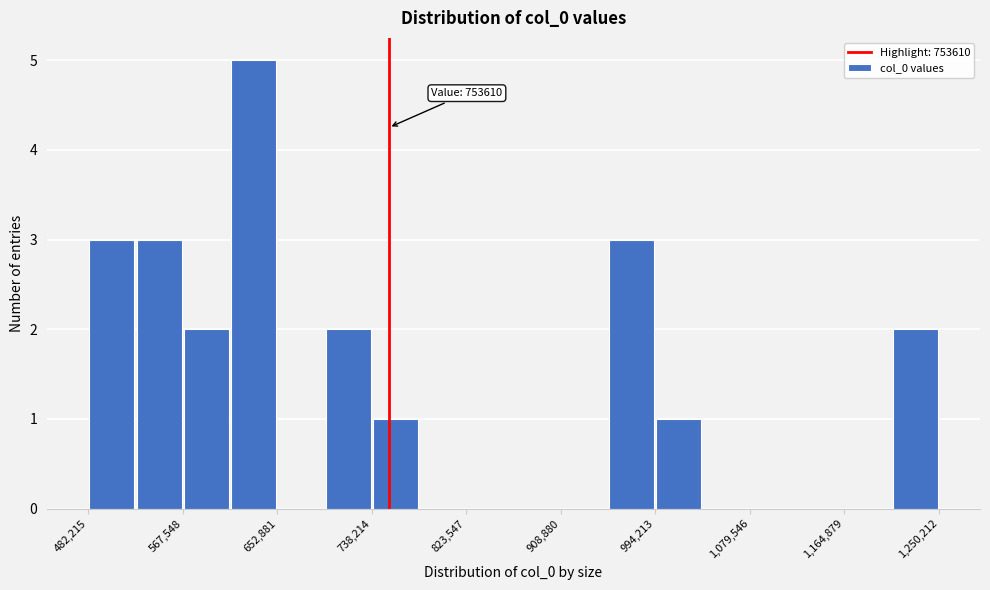

Which range on the x-axis has the tallest bar?

610000 to 650000